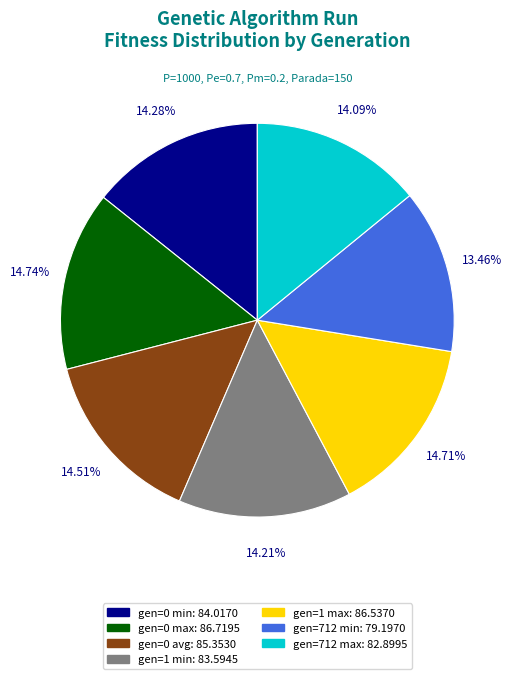

How many slices are in this pie chart?

7